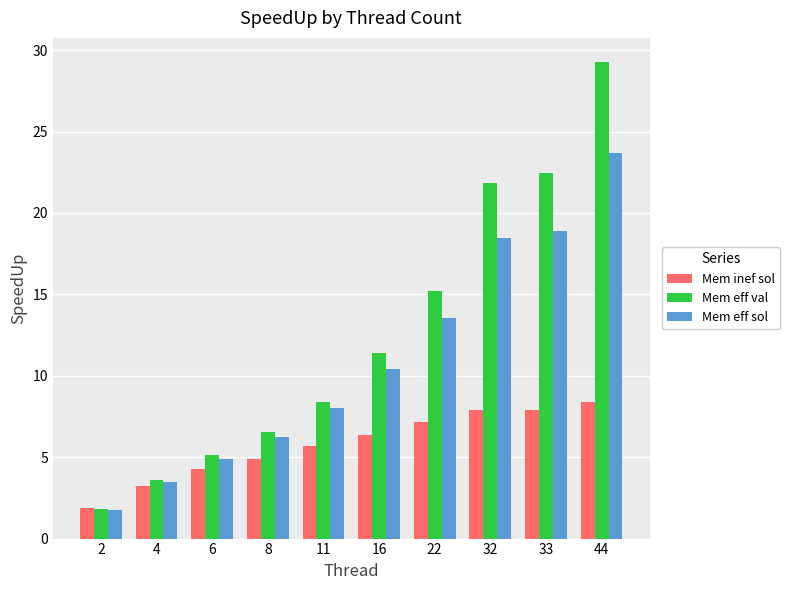

Which label corresponds to the largest value in the chart?

44